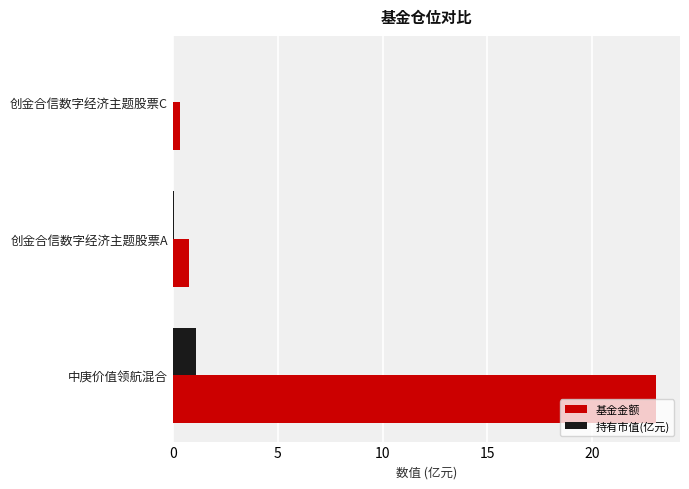

The 持有市值(亿元) series shows 1.1 at 中庚价值领航混合. True or false?

True